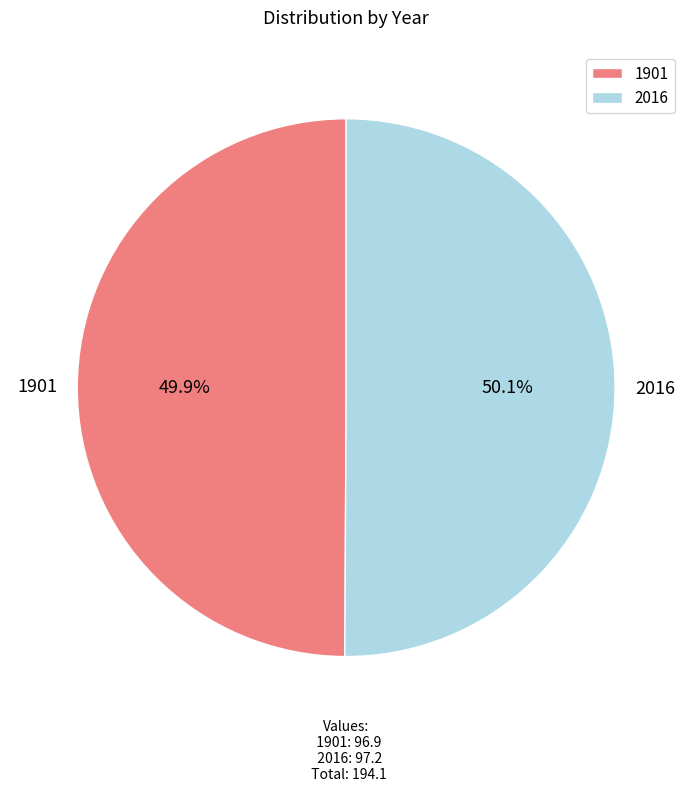

To the nearest percent, what percentage of the pie is 1901?

50%